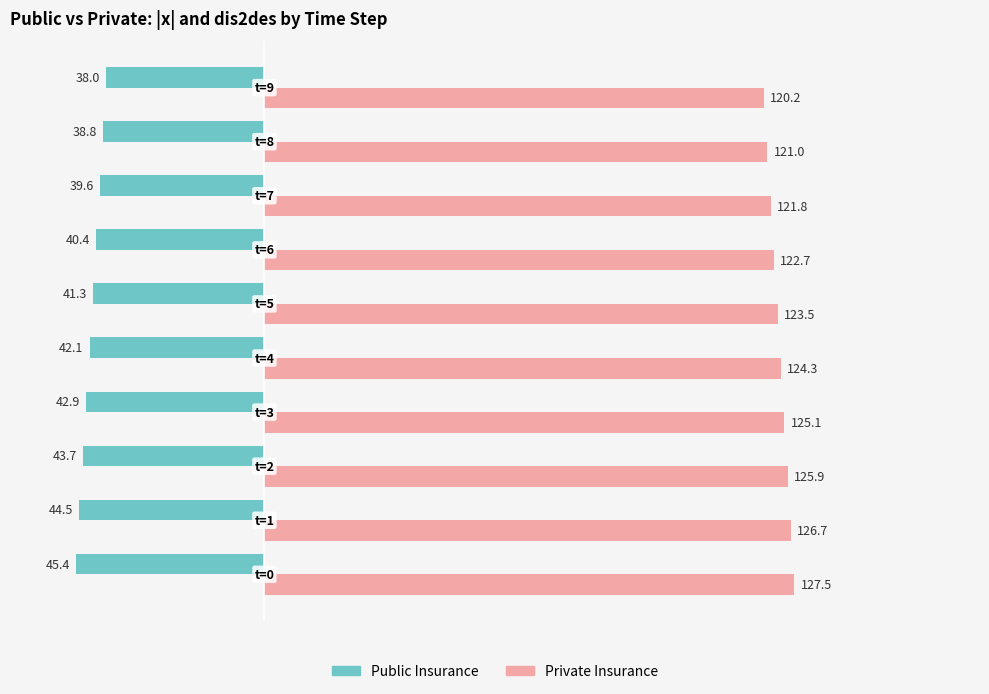

At how many categories does at least one series exceed 115?

10